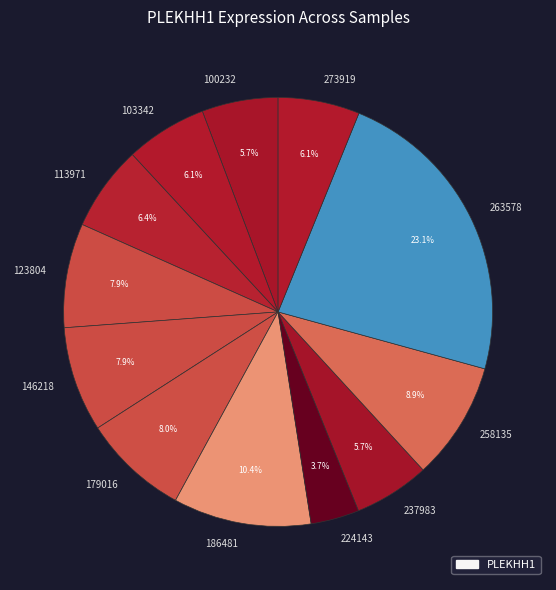

The 263578 slice represents 23% of the pie. True or false?

True